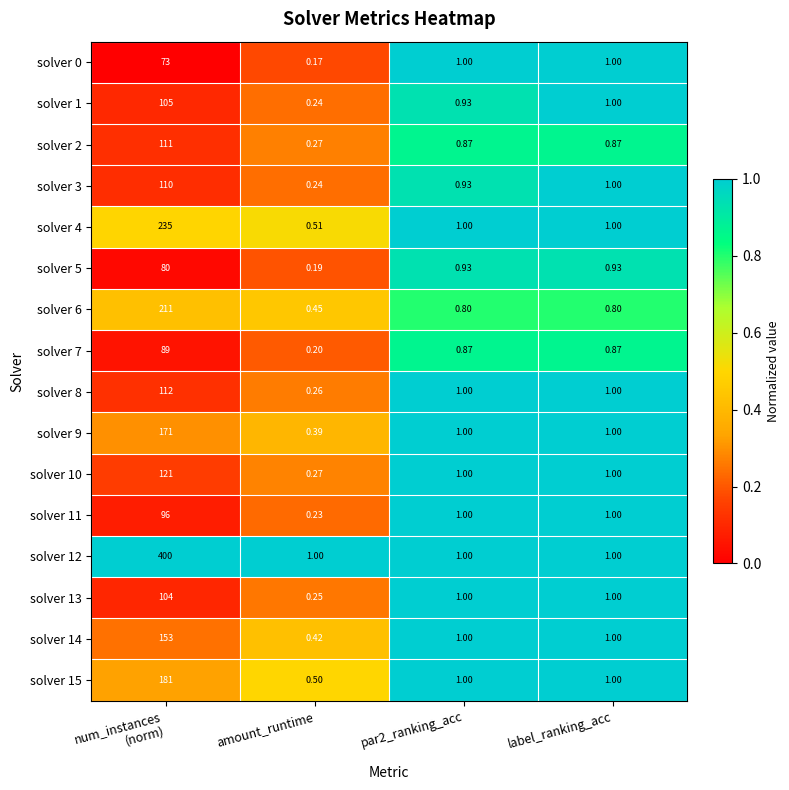

Is the value of solver 2 at par2_ranking_acc greater than the value of solver 1 at amount_runtime?

Yes